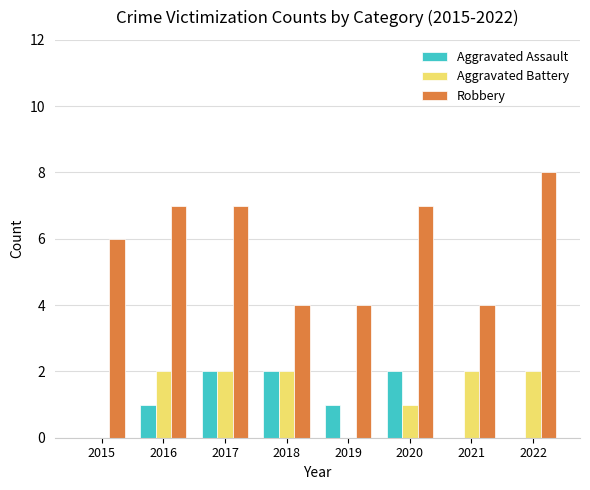

What is the spread (max minus min) of values at 2022?

8